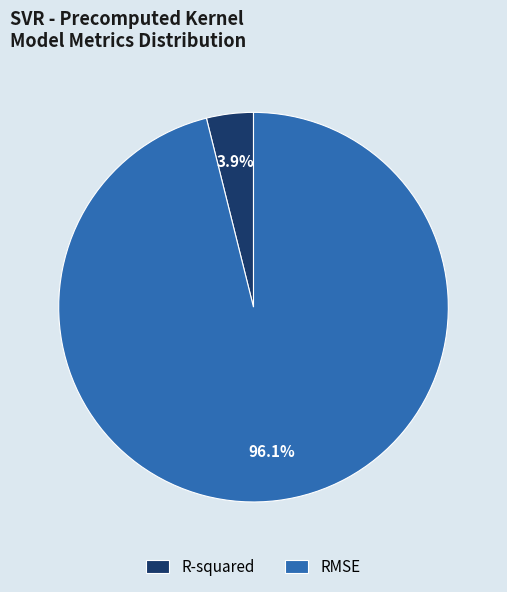

How many segments does this pie chart have?

2